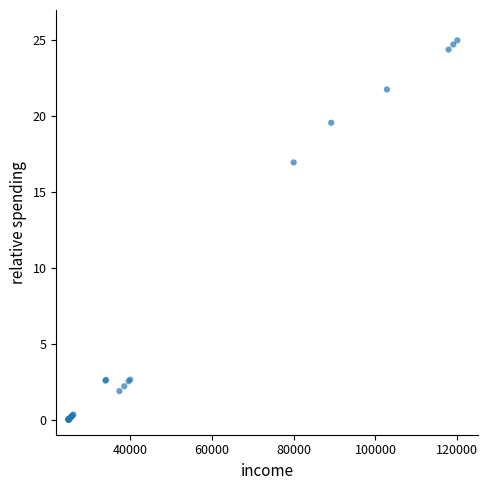

What Y value in the scatter plot is closest to 12?

17.0